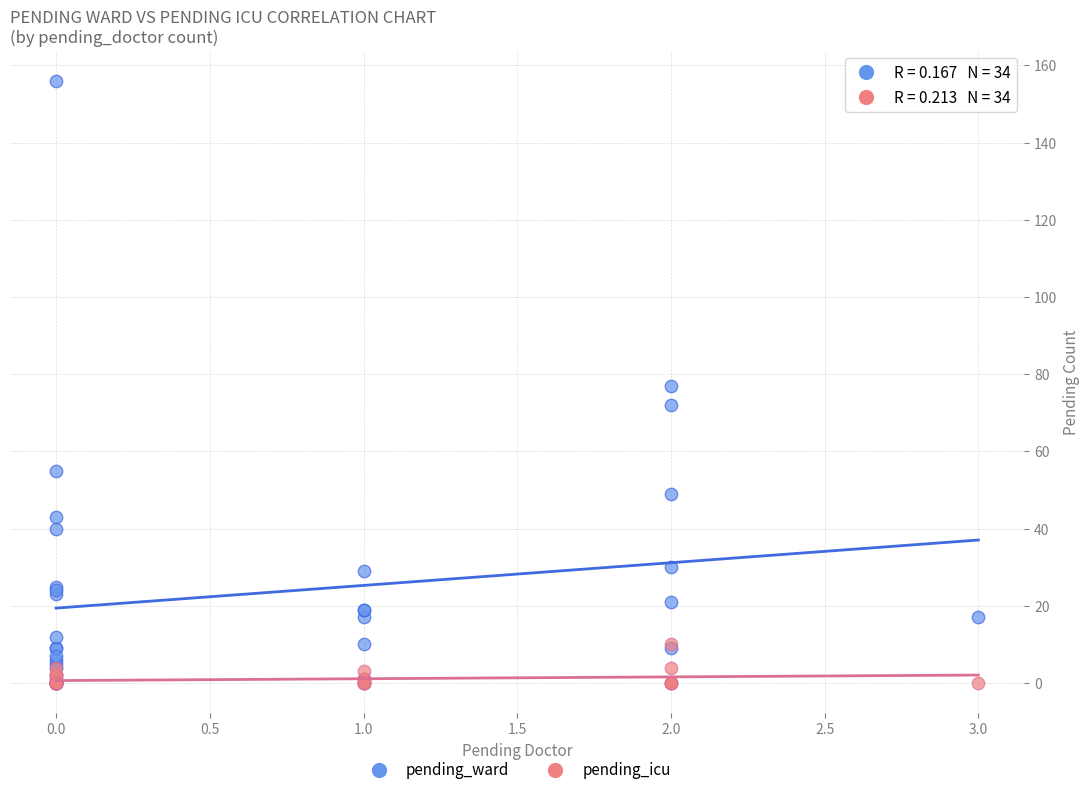

What are all the series names shown in the legend?

pending_ward, pending_icu